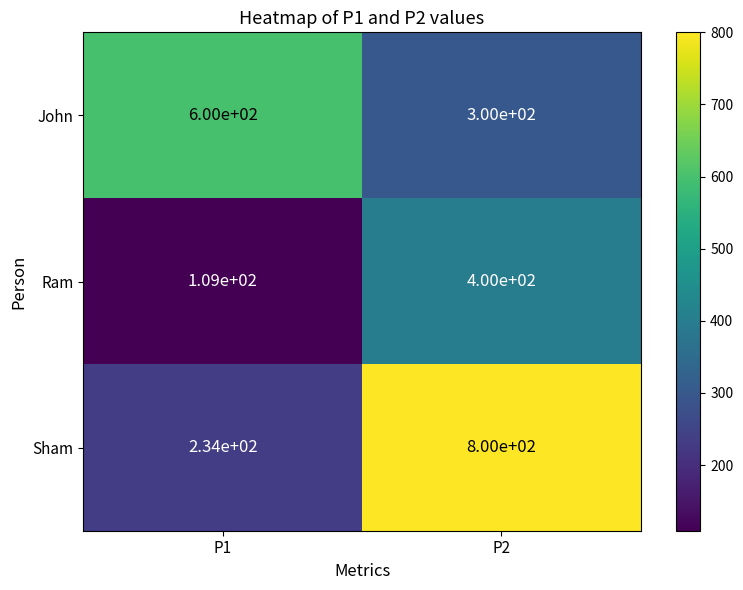

The Sham series shows 1417 at P2. True or false?

False